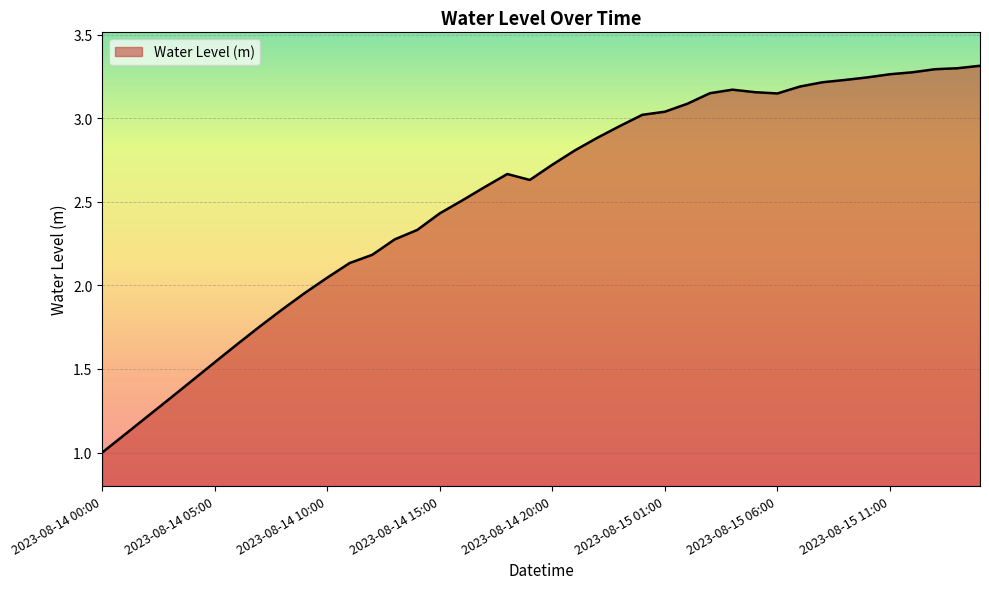

What is the smallest value displayed?

1.0